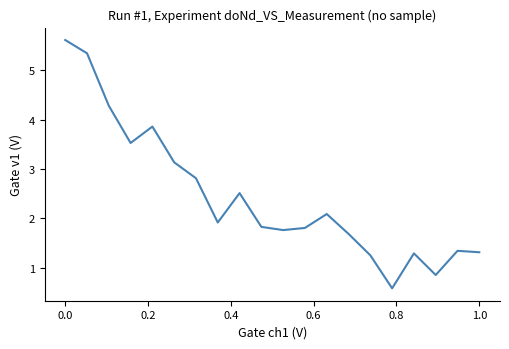

What is the minimum value shown in the chart?

0.6